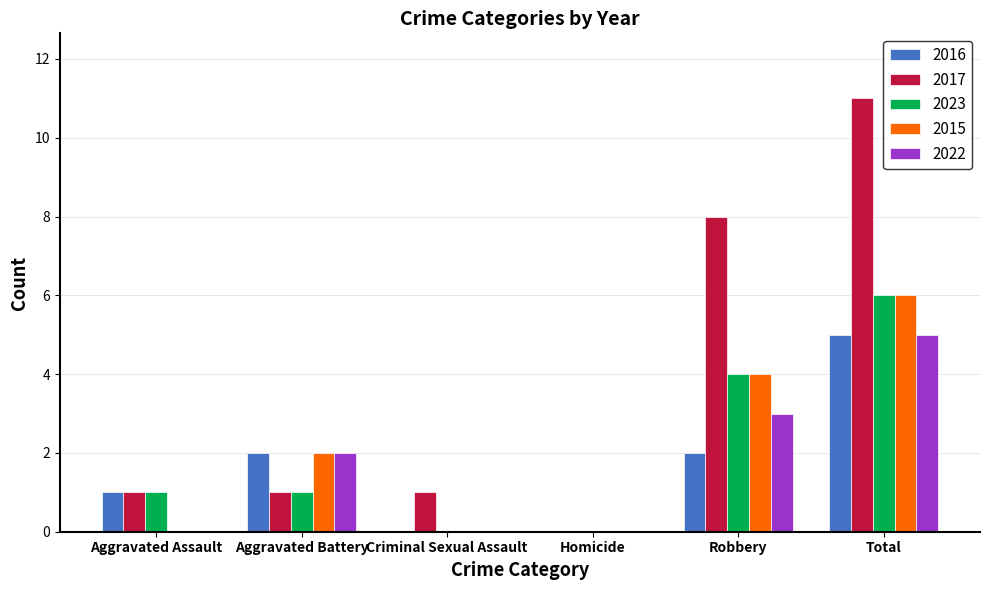

How many groups of bars are there?

6